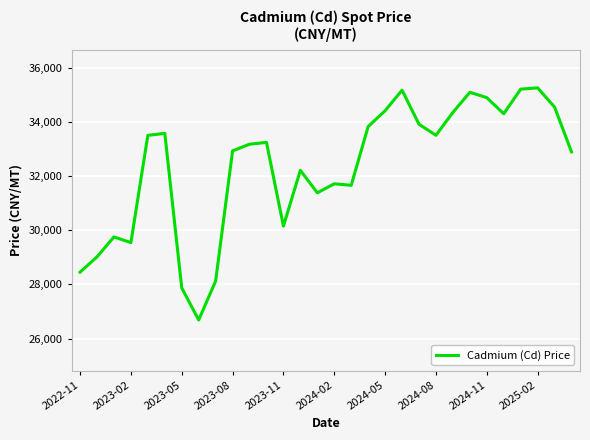

What is the difference between the maximum and minimum values?

8566.7